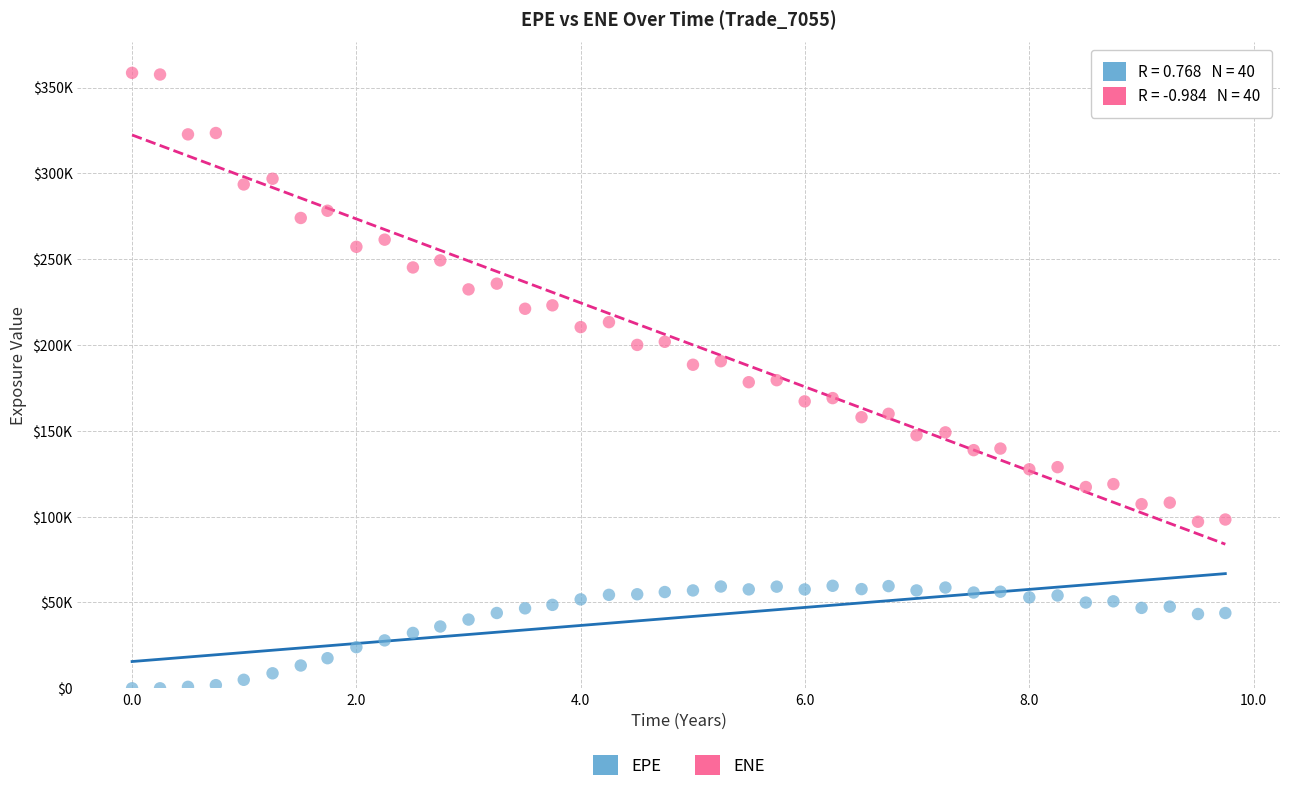

Which series has the largest Y range (max minus min)?

ENE